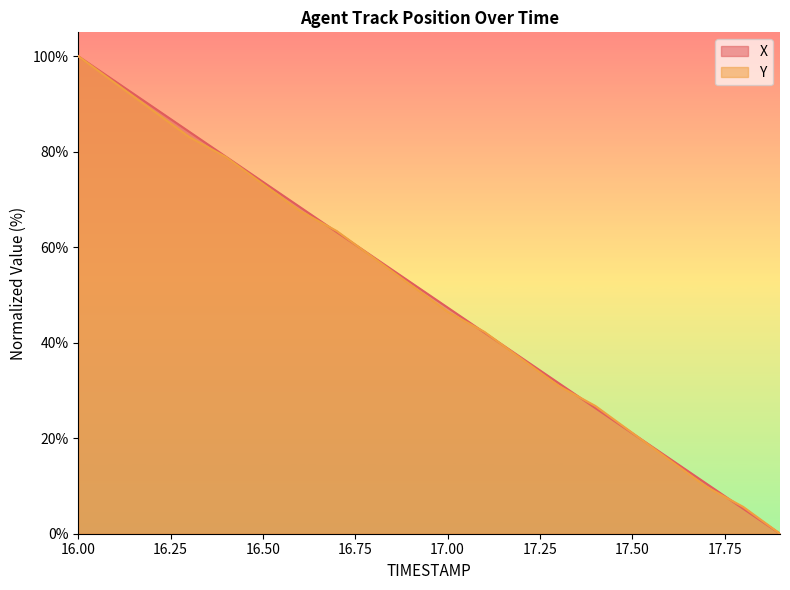

Between 16.3 and 16.6, which is larger?

16.3